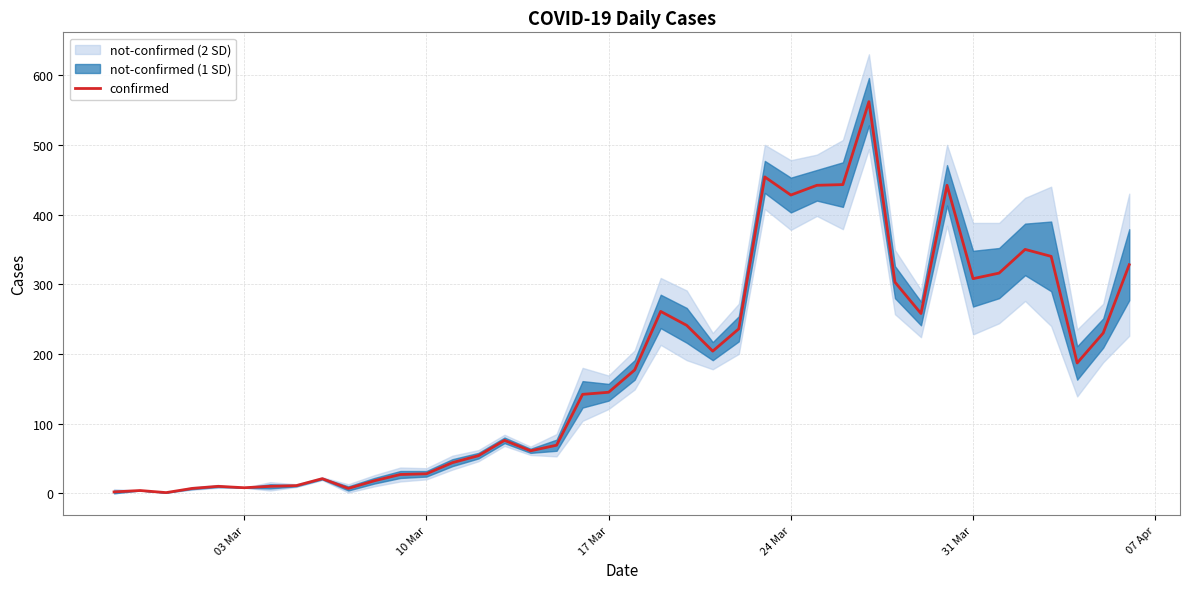

What is the highest value of the confirmed series?

562